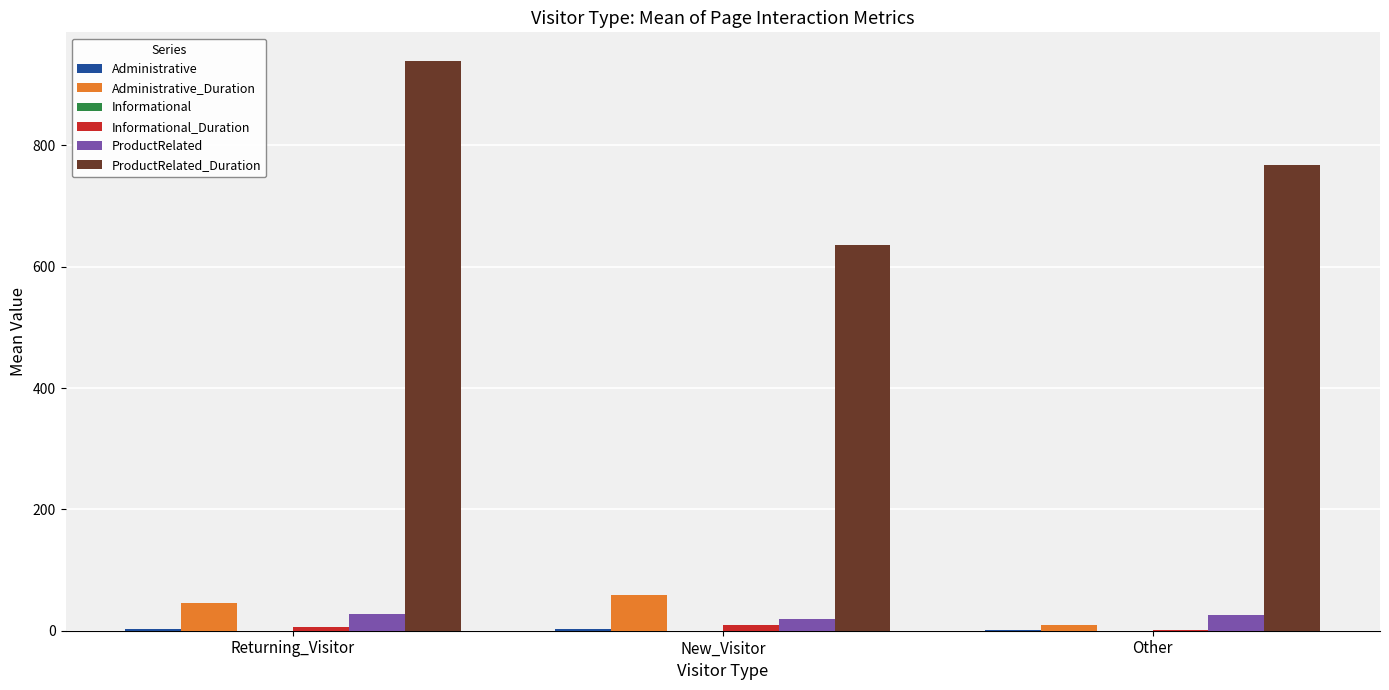

Between Returning_Visitor and New_Visitor, which series saw the biggest shift?

ProductRelated_Duration